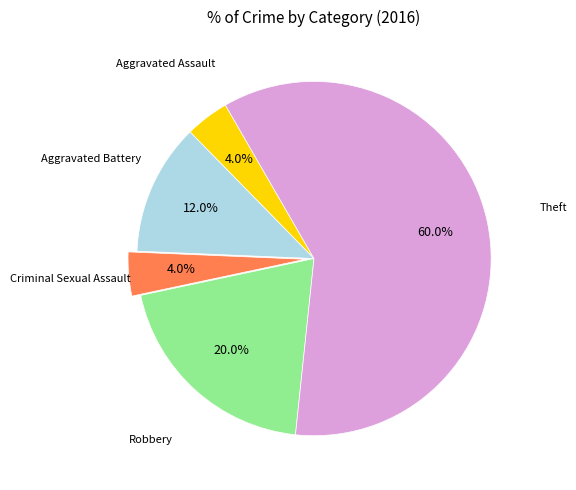

Is there a majority slice in this chart?

Yes